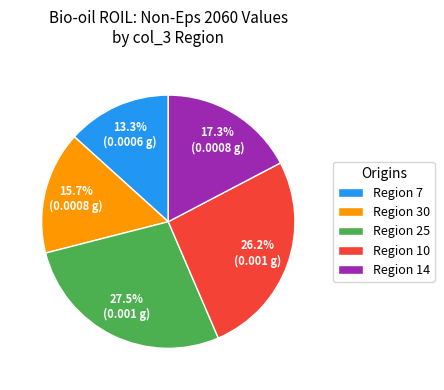

Does Region 14 account for over 50% of the chart?

No